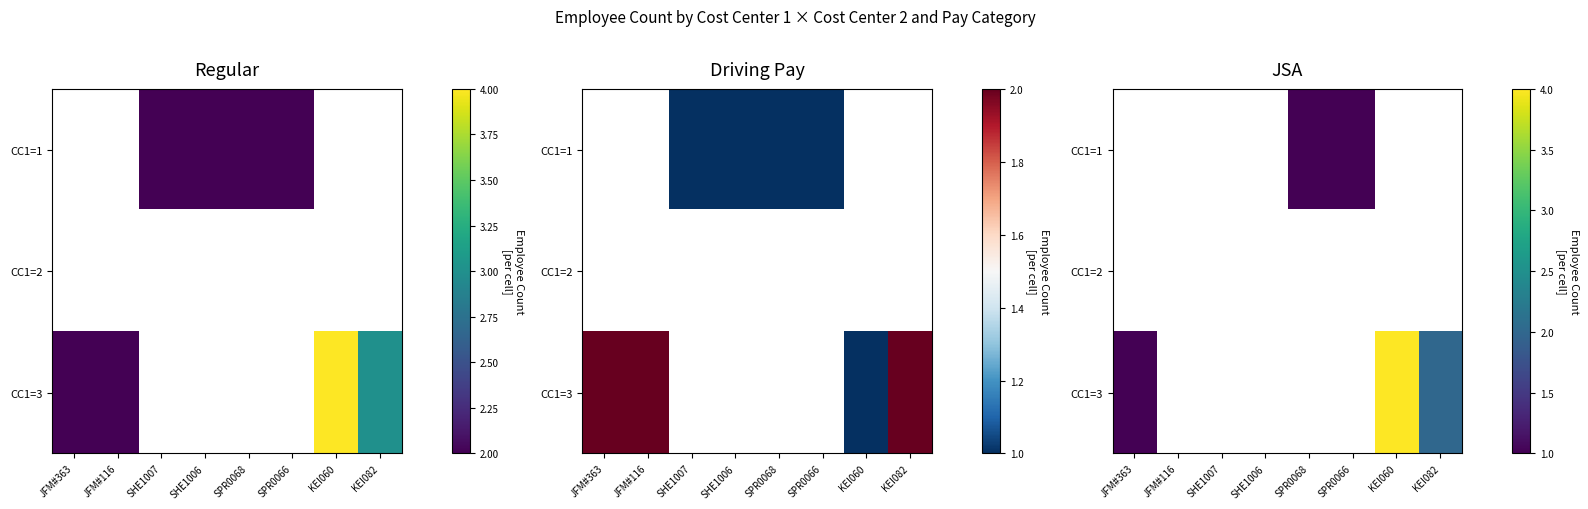

Is the value of CC1=2 at SPR0068 greater than the value of CC1=3 at SHE1006?

No